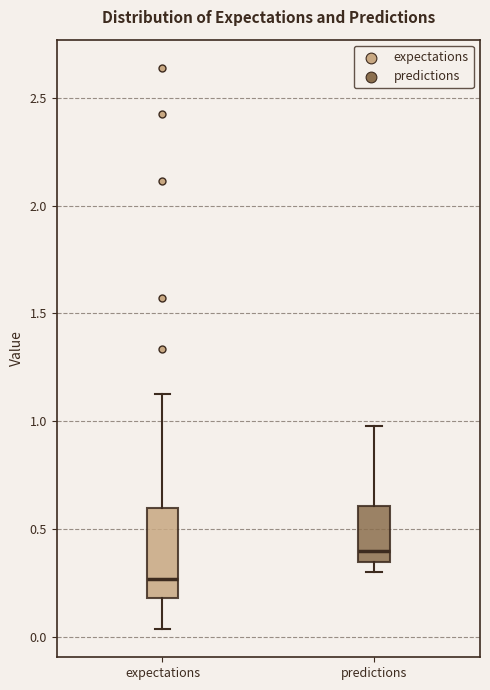

Reading left to right, transcribe this box plot: for each box, give where its median line is, the range the box spans, and where its two whiskers end, as read against the y-axis. The values are not printed on the chart, so give them approximately, as read against the axis.

expectations: median 0.25, box 0.20 to 0.60, whiskers 0.05 to 1.15
predictions: median 0.40, box 0.35 to 0.60, whiskers 0.30 to 1.00